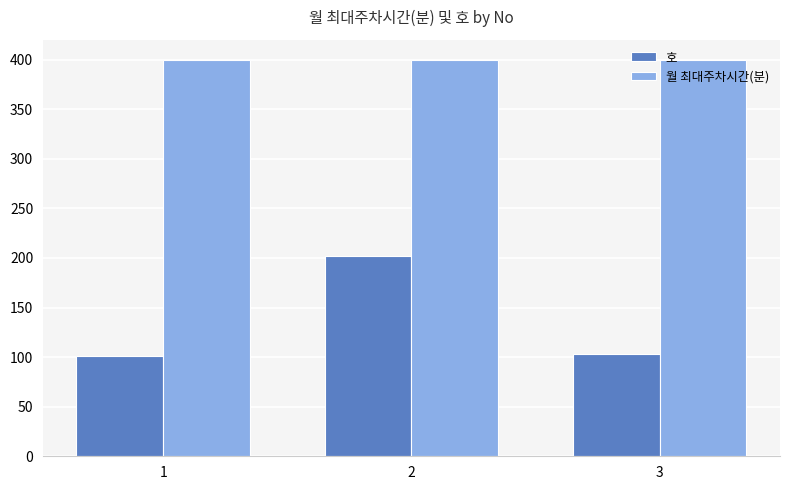

How many values in the 호 series are below 103?

1